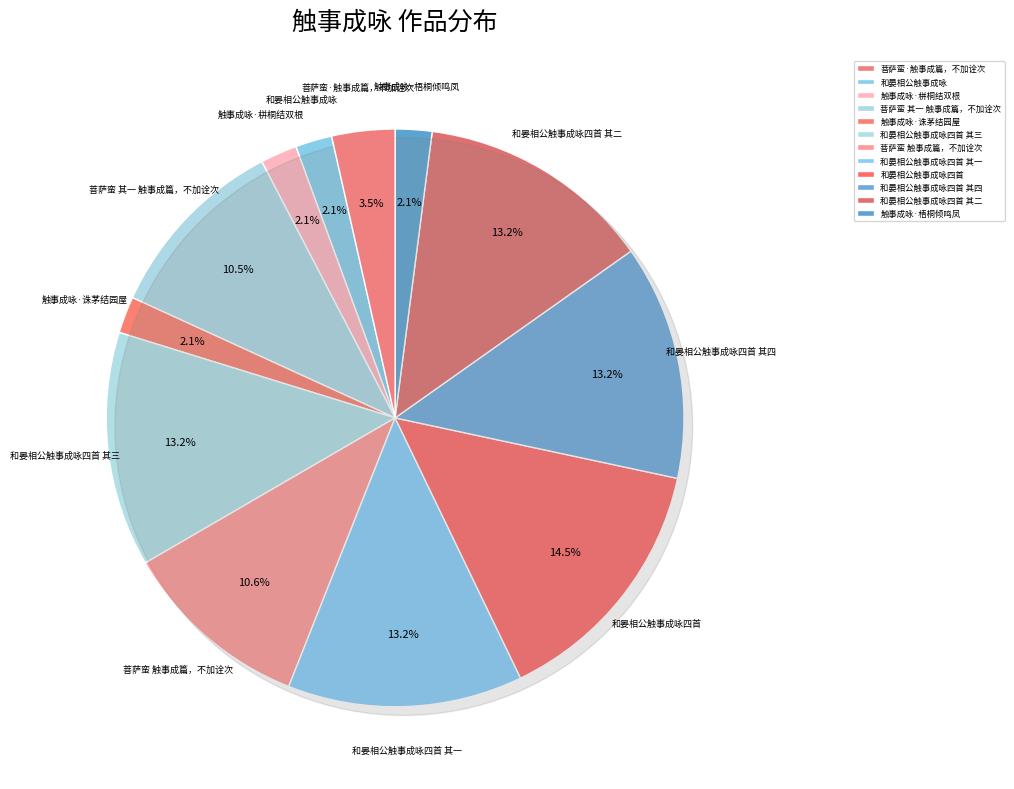

Do 和晏相公触事成咏四首 其一 and 和晏相公触事成咏 together represent more than half of the pie?

No